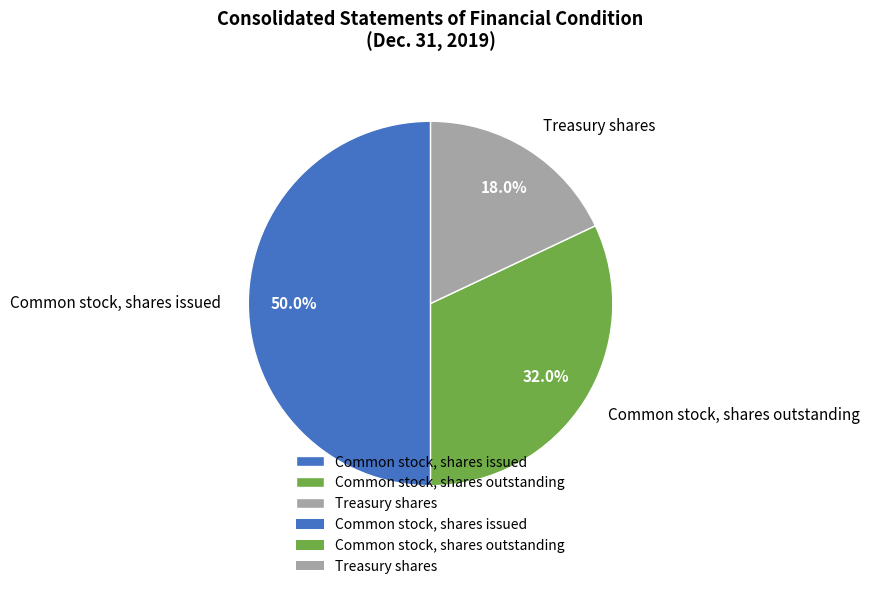

True or false: Treasury shares accounts for 33% of the total.

False